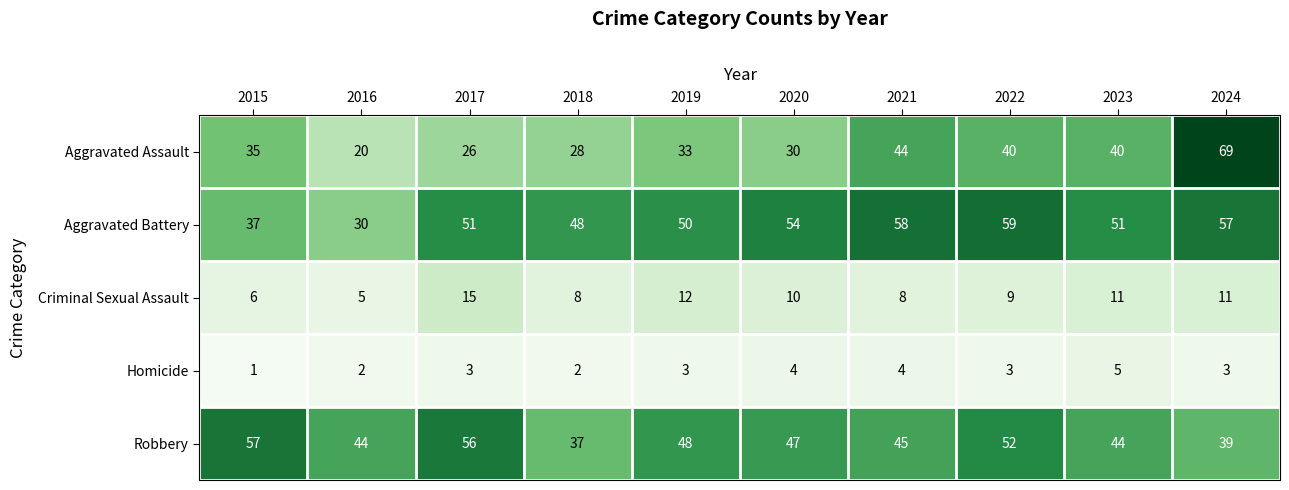

At which category is the sum across all series the highest?

2024